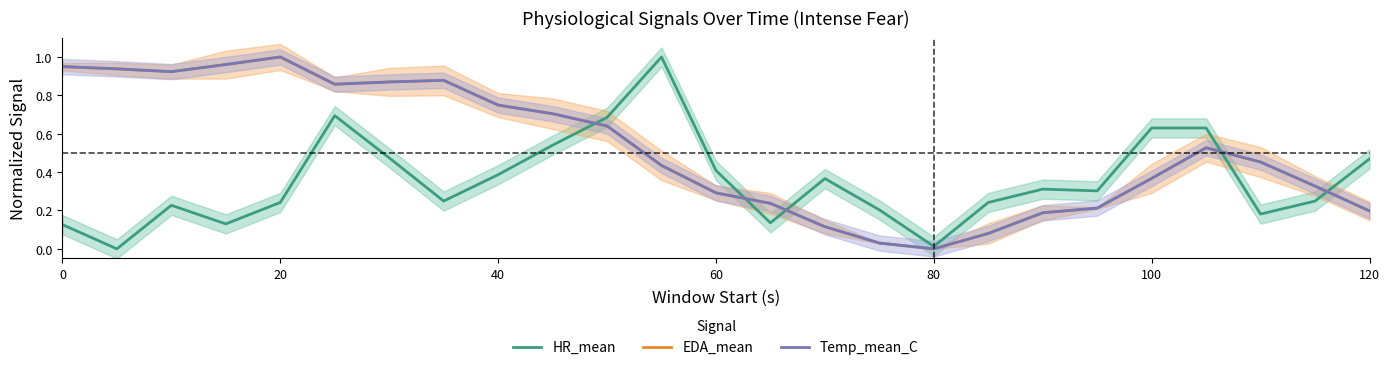

How many interior local valleys does the HR_mean series have?

7